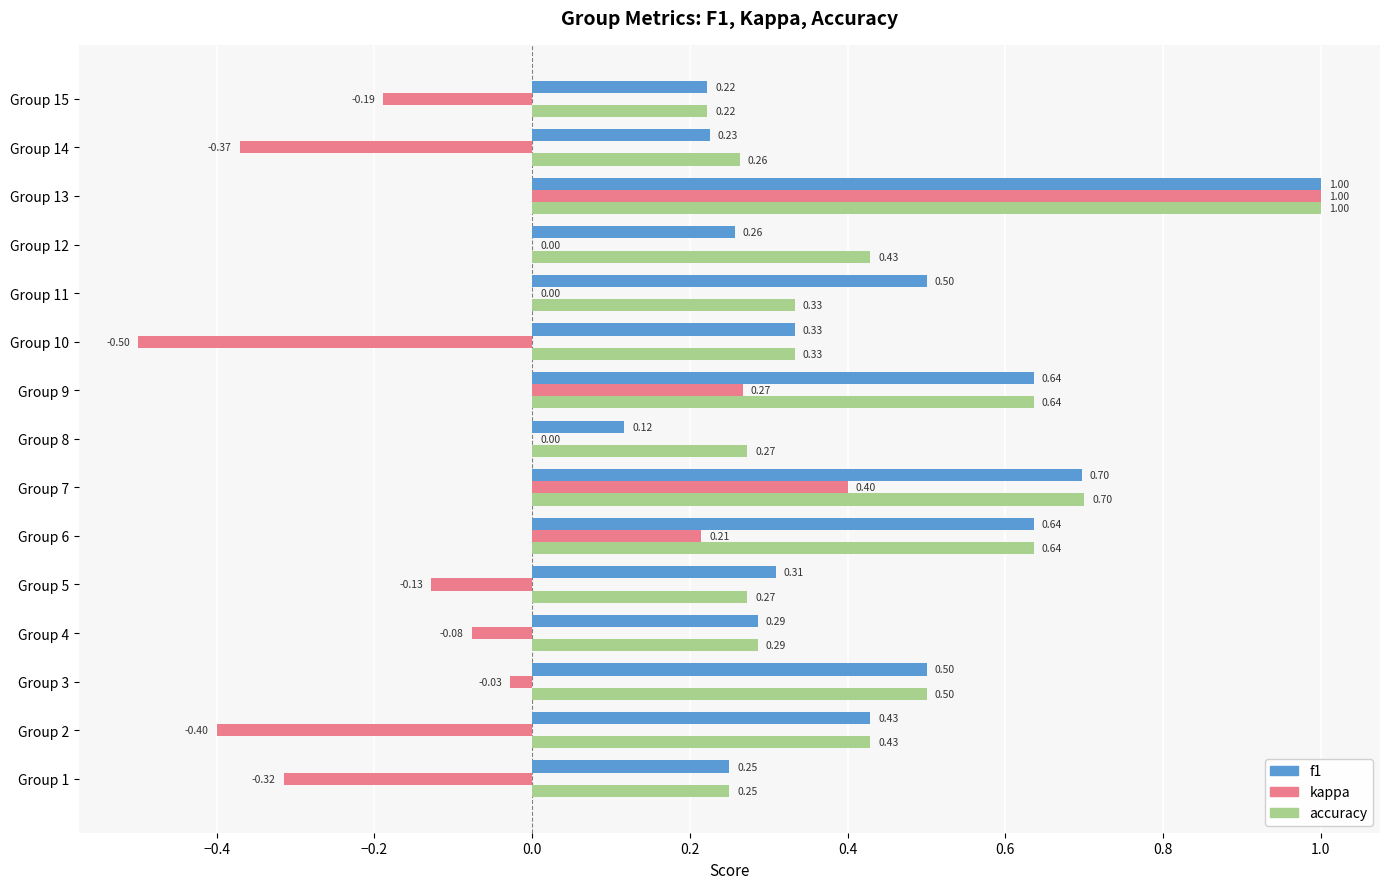

Is the value of f1 at Group 14 greater than the value of accuracy at Group 14?

No